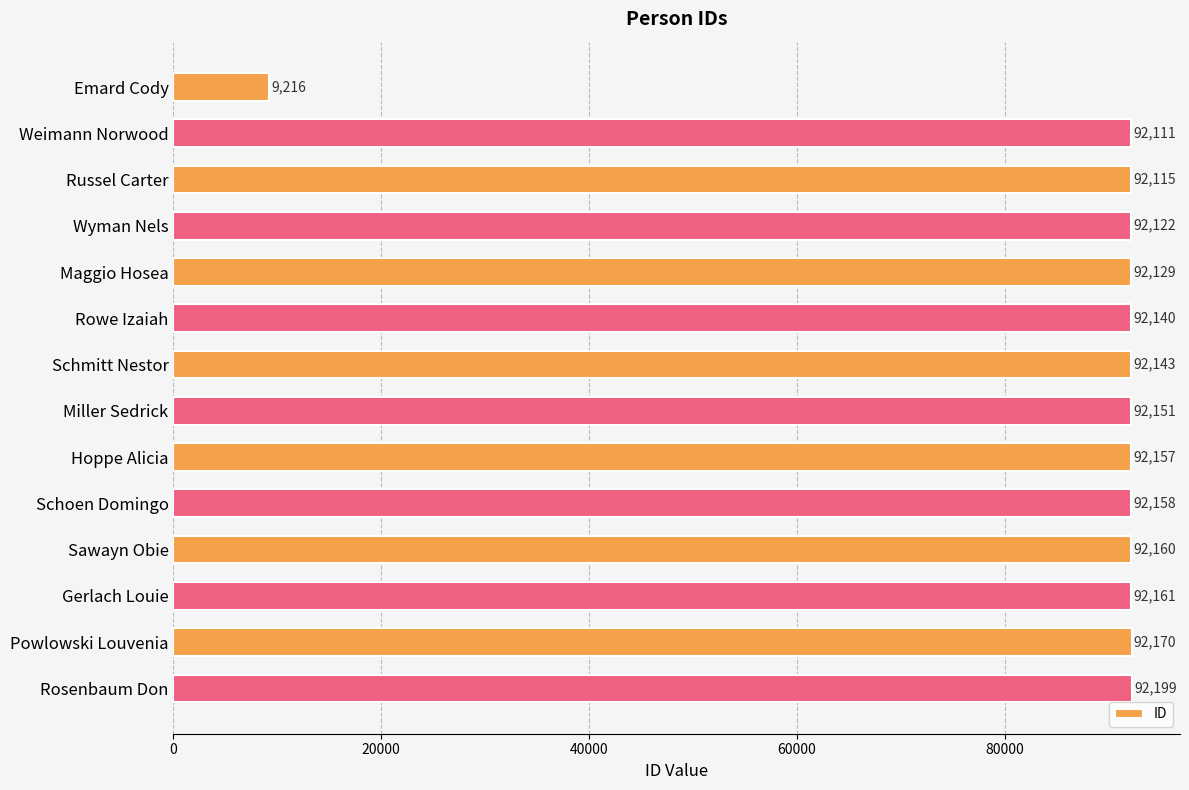

Is it true that the value at Russel Carter is 92115?

True